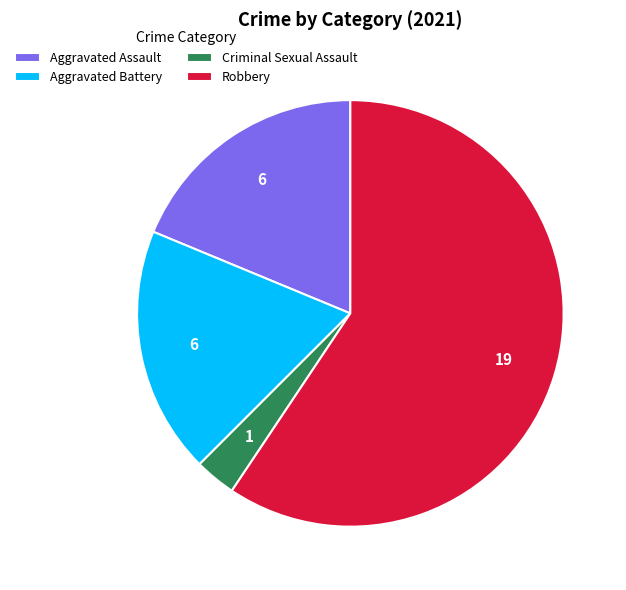

Is it true that Robbery is 59% of the pie?

True